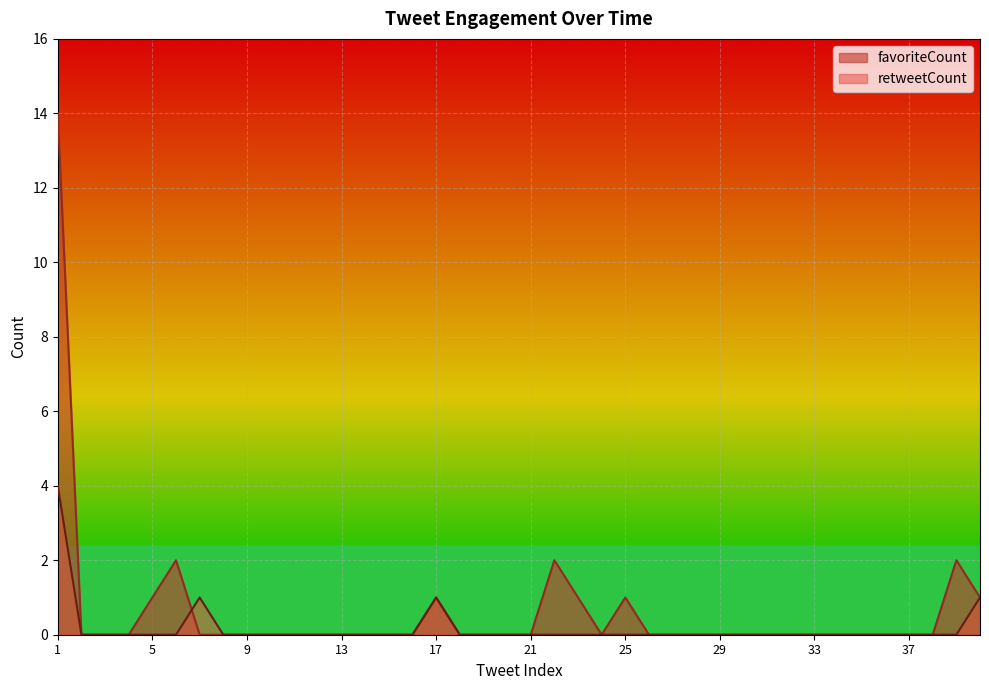

Between 27 and 8, which is larger?

27